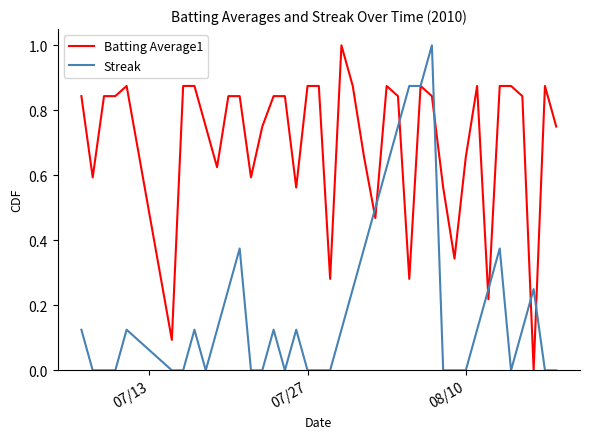

What is the difference between the maximum and minimum values in the Streak series?

1.0